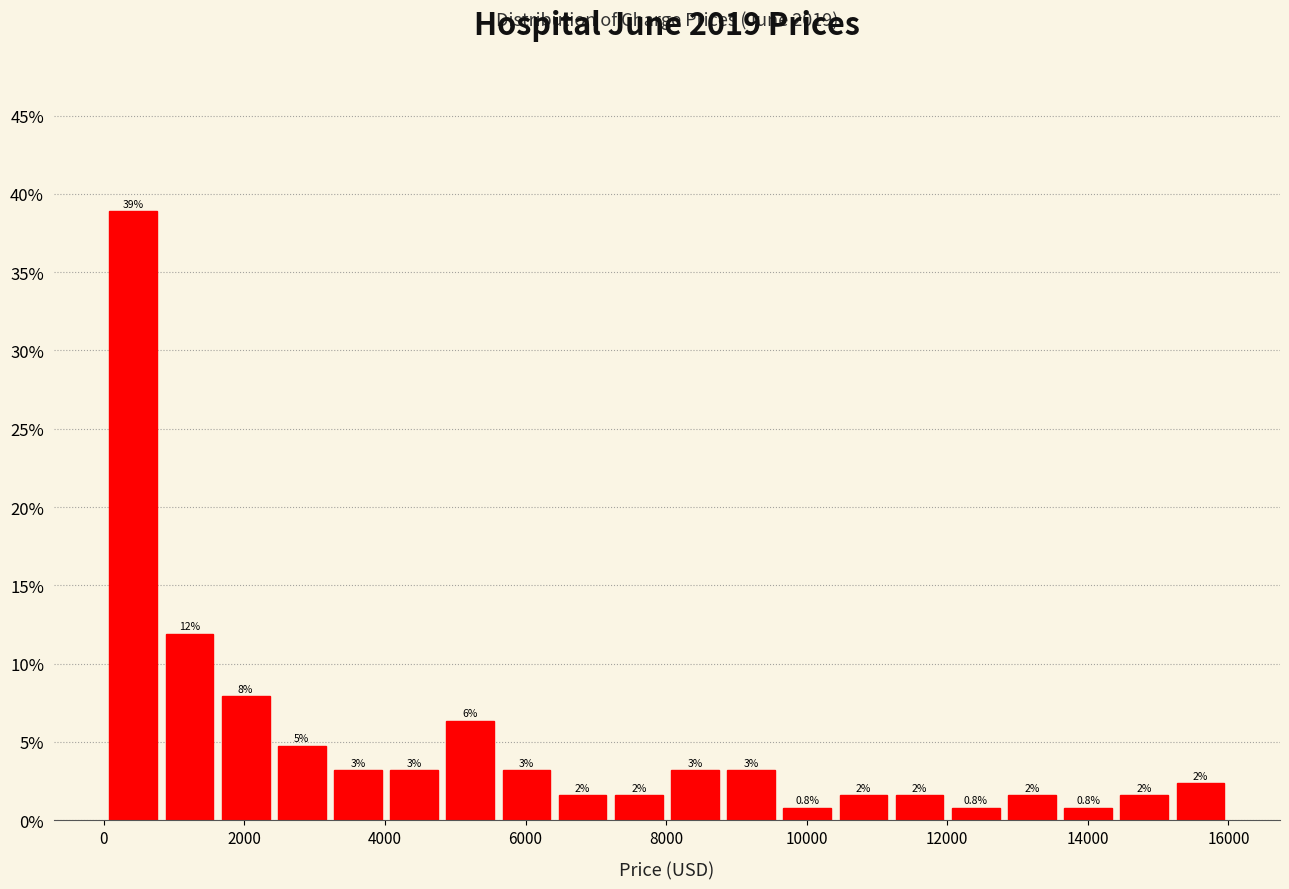

Read against the x-axis, roughly where is the centre of the tallest bar?

400